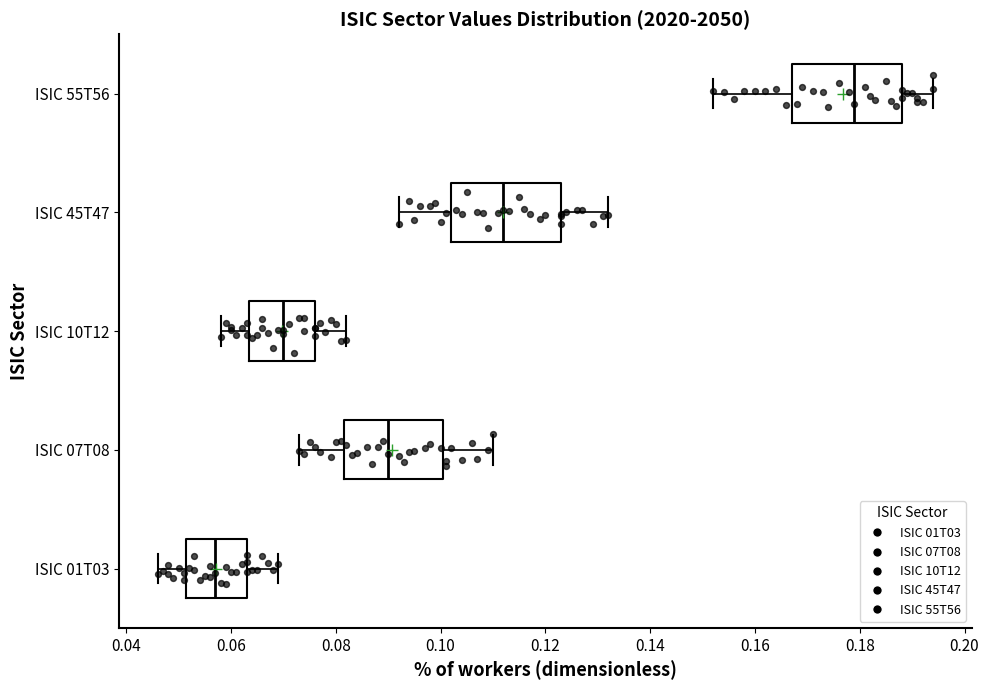

Reading bottom to top, transcribe this box plot: for each box, give where its median line is, the range the box spans, and where its two whiskers end, as read against the x-axis. The values are not printed on the chart, so give them approximately, as read against the axis.

ISIC 01T03: median 0.058, box 0.052 to 0.064, whiskers 0.046 to 0.070
ISIC 07T08: median 0.090, box 0.082 to 0.100, whiskers 0.074 to 0.110
ISIC 10T12: median 0.070, box 0.064 to 0.076, whiskers 0.058 to 0.082
ISIC 45T47: median 0.112, box 0.102 to 0.124, whiskers 0.092 to 0.132
ISIC 55T56: median 0.180, box 0.168 to 0.188, whiskers 0.152 to 0.194